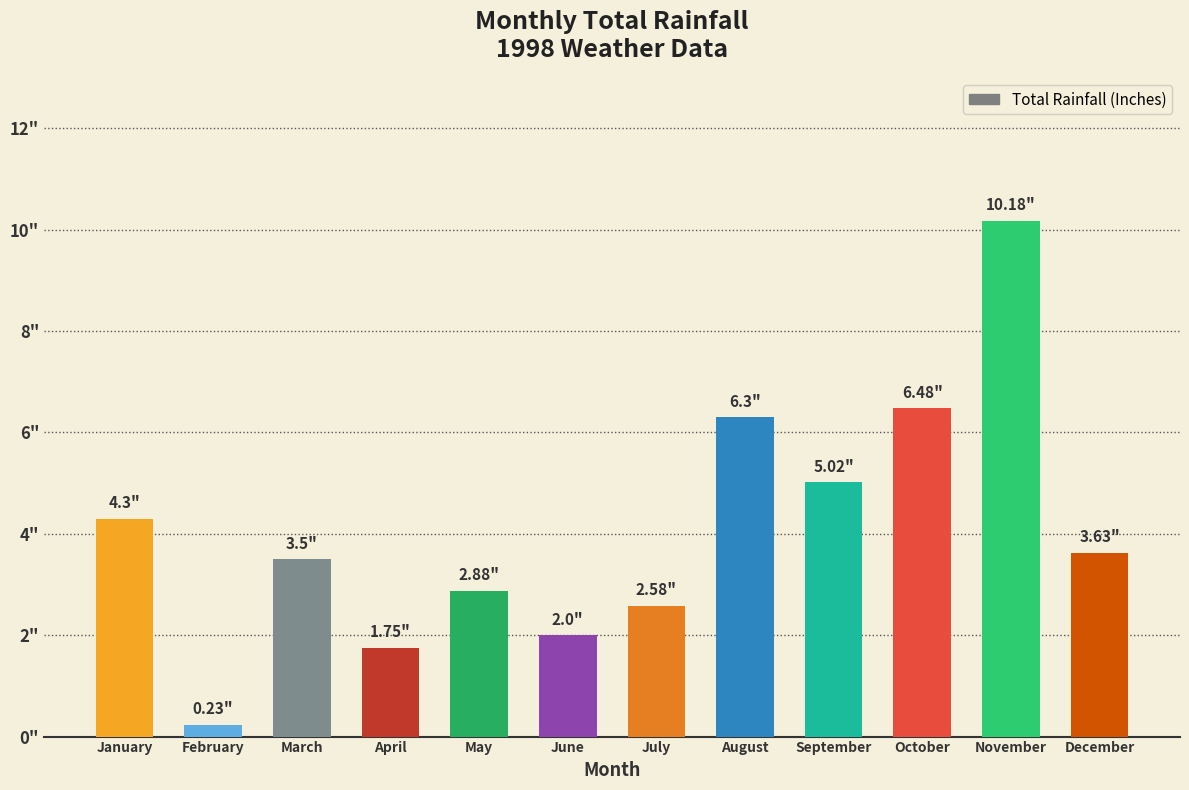

Reading left to right, transcribe all the data shown in this chart.

January=4.3	February=0.2	March=3.5	April=1.8	May=2.9	June=2.0	July=2.6	August=6.3	September=5.0	October=6.5	November=10.2	December=3.6